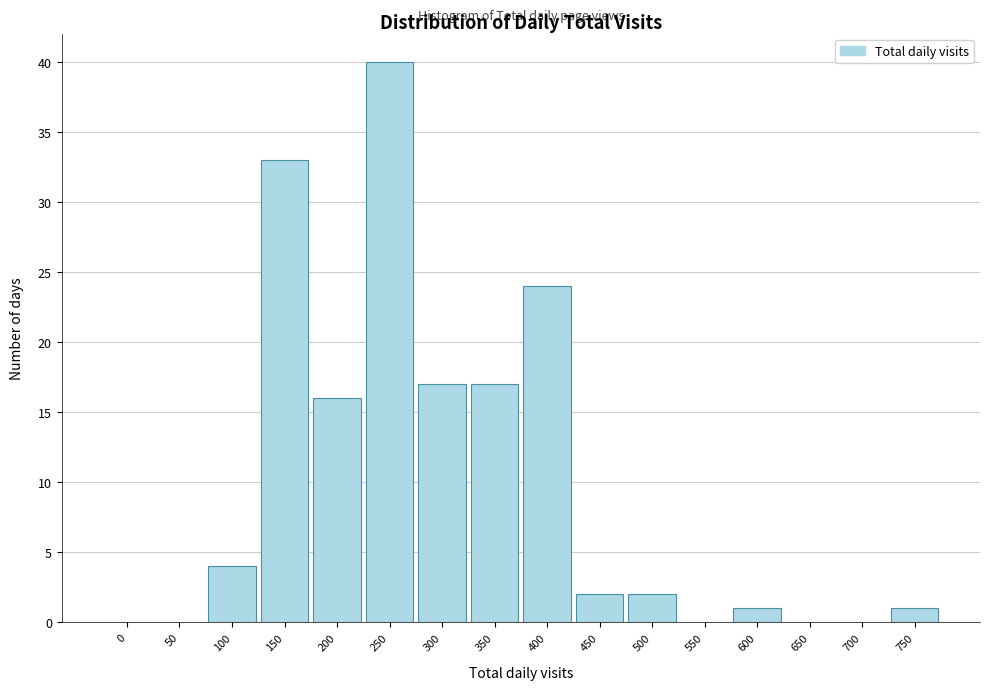

Reading left to right, transcribe all the data shown in this chart.

0=0	50=0	100=4	150=33	200=16	250=40	300=17	350=17	400=24	450=2	500=2	550=0	600=1	650=0	700=0	750=1